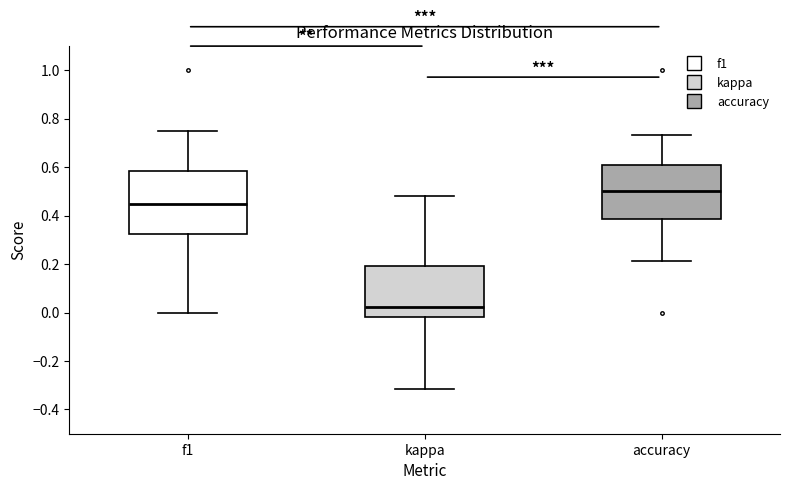

Comparing the boxes themselves (not the whiskers), which one is the tallest?

f1